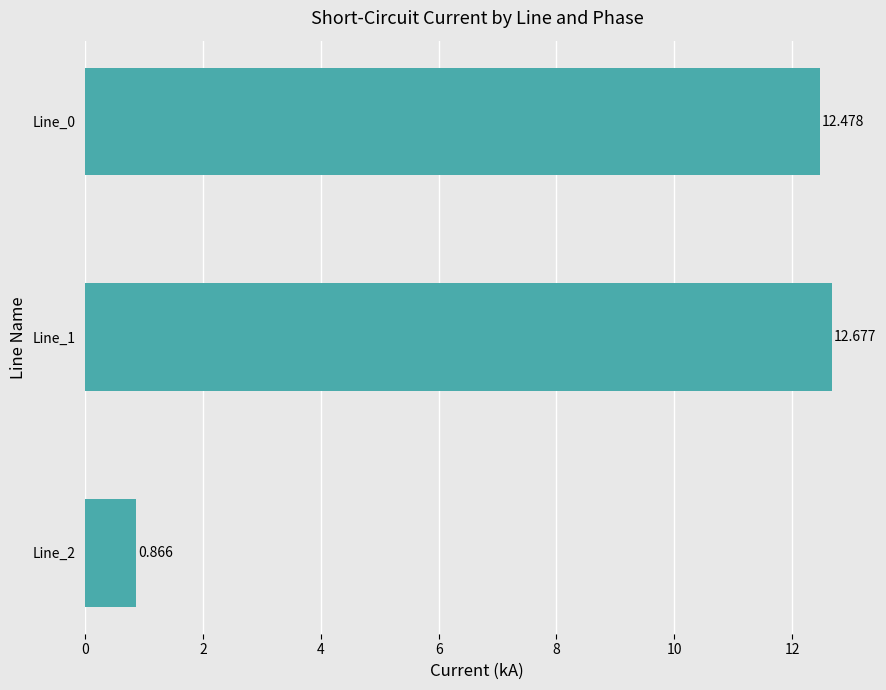

What is the difference between the maximum and minimum values?

11.8